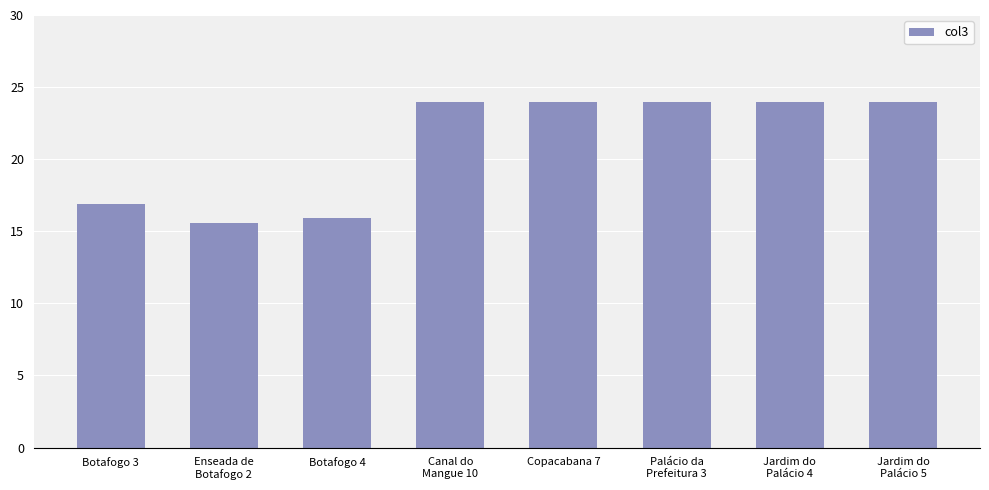

What is the value of the 8th bar from the left?

24.0